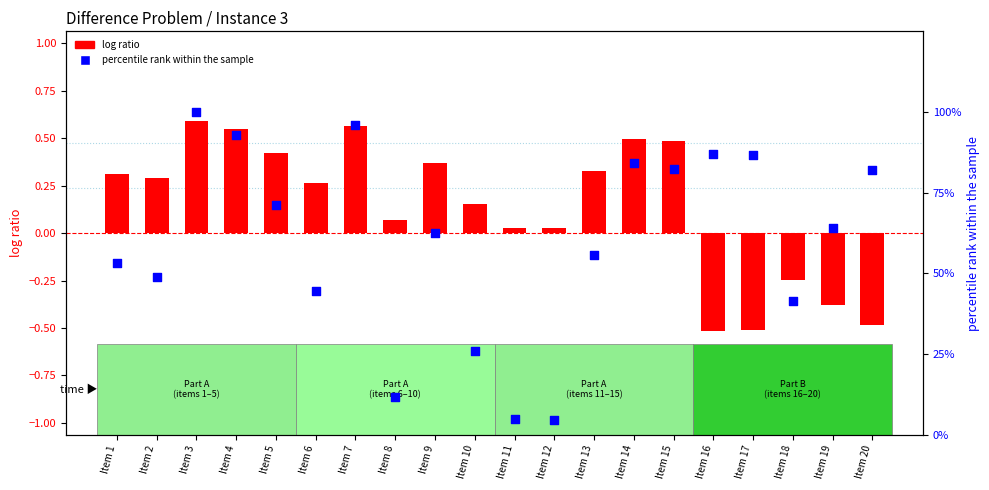

What are all the series names shown in the legend?

log ratio, percentile rank within the sample